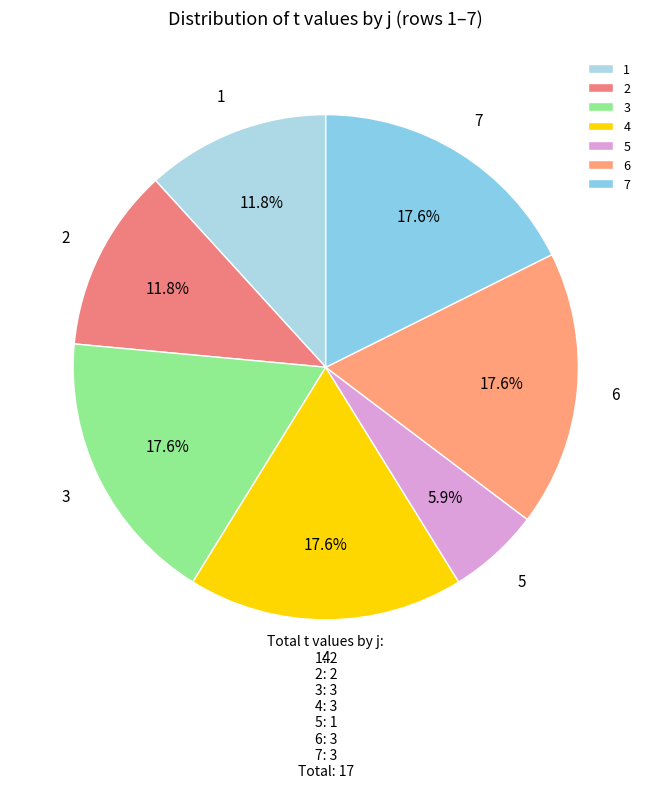

To the nearest percent, what is the difference between the largest and smallest slice percentages?

12%